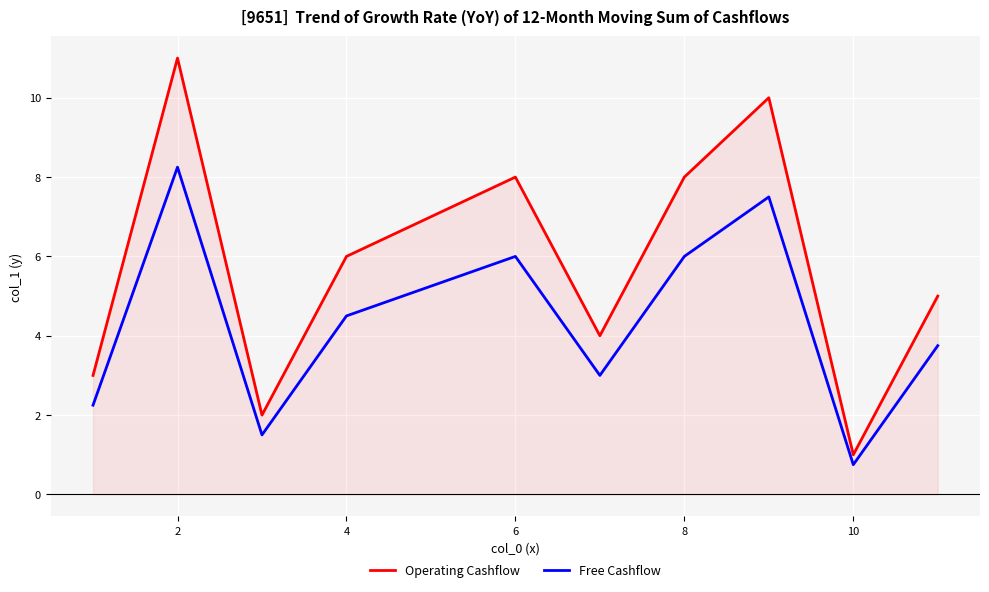

Is it true that Free Cashflow equals 4.5 at 4?

True